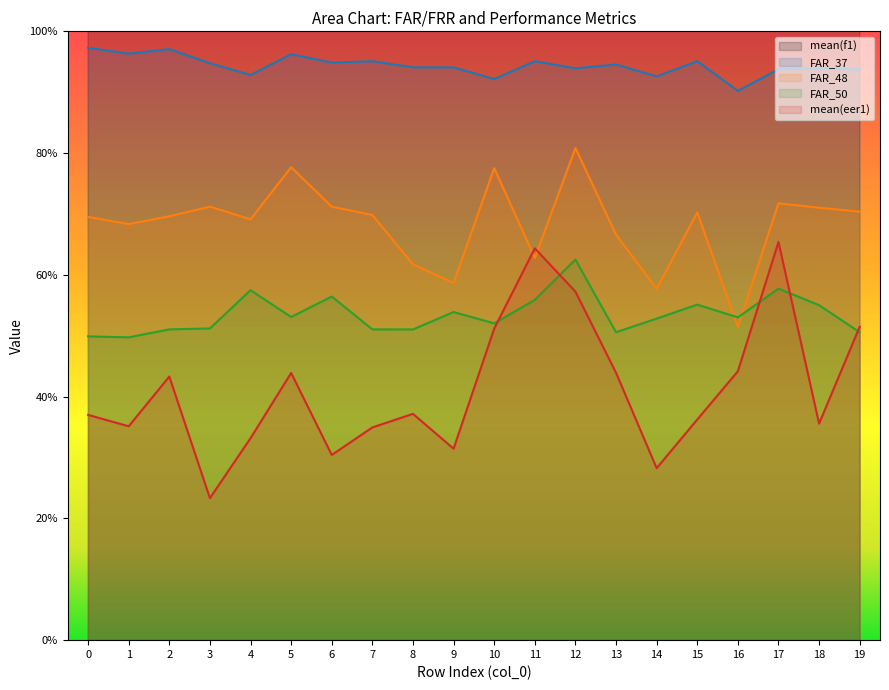

Which series has the largest range (max minus min)?

mean(f1)